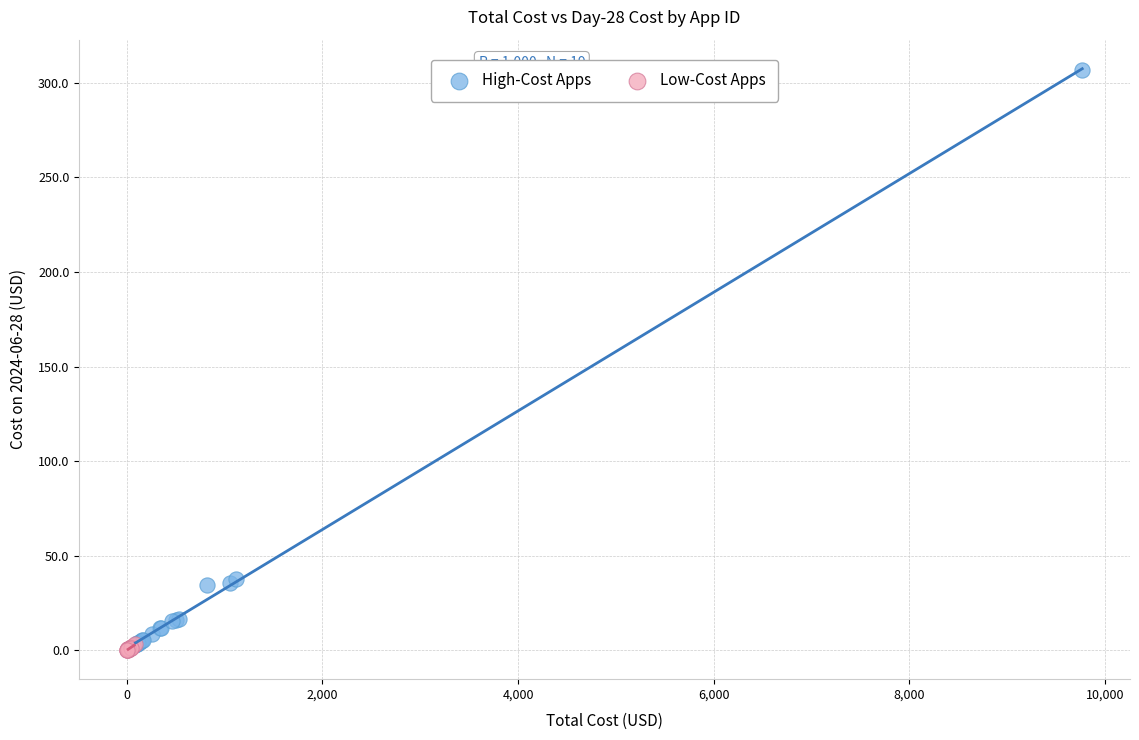

Which series reaches the maximum Y coordinate?

High-Cost Apps